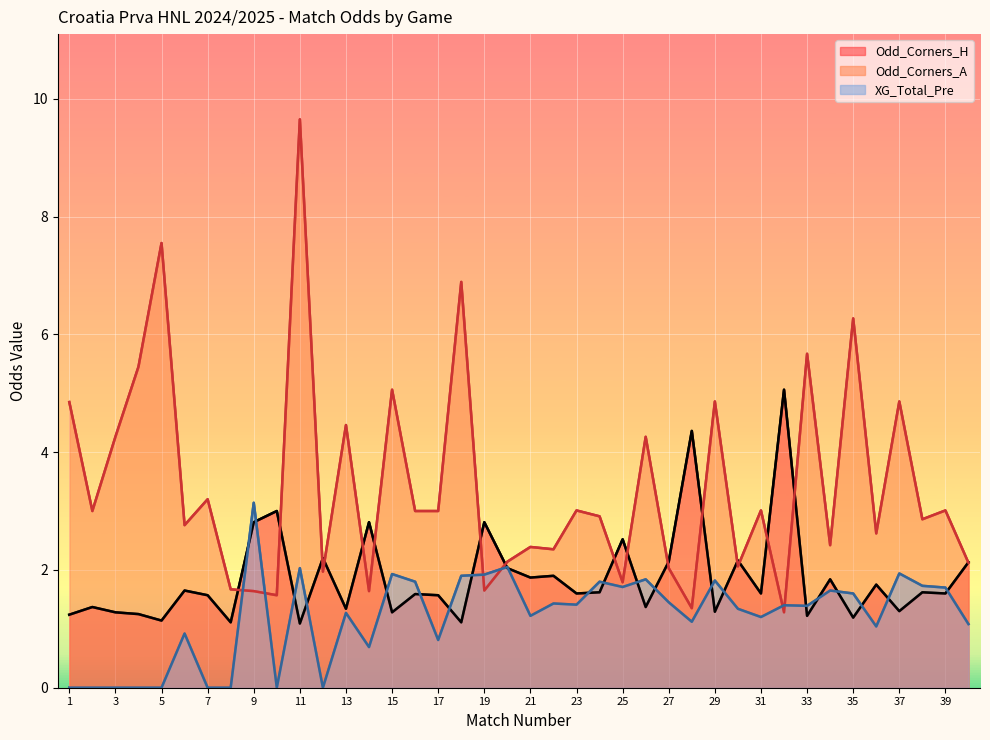

List the series in order of their peak value, lowest first.

XG_Total_Pre (line), XG_Total_Pre, Odd_Corners_H (line), Odd_Corners_H, Odd_Corners_A (line), Odd_Corners_A